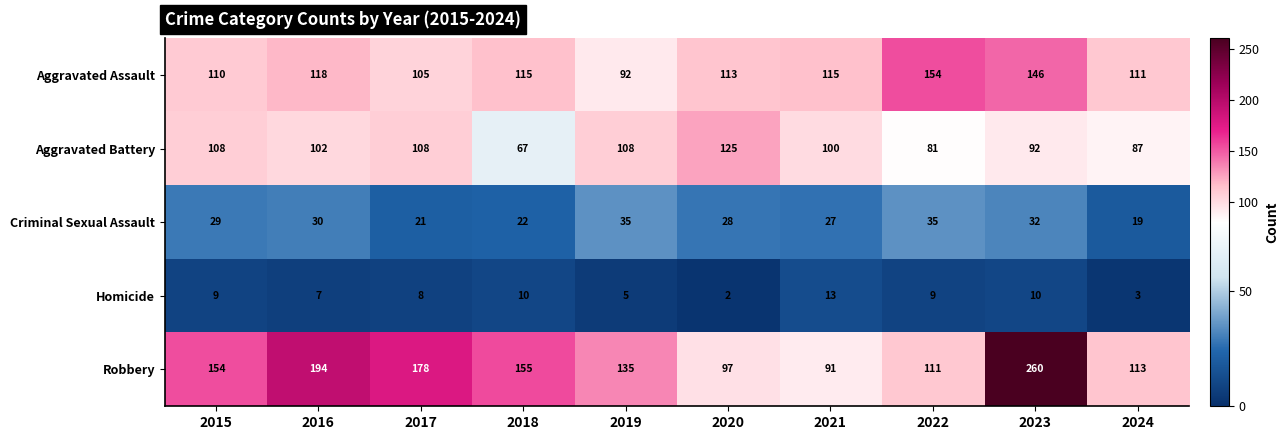

Which series has the largest range (max minus min)?

Robbery